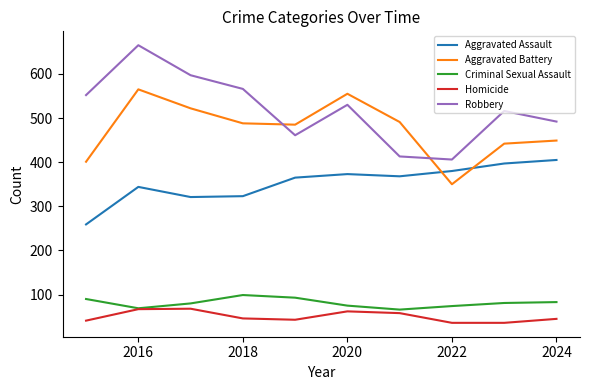

Which series has the largest total across all categories?

Robbery